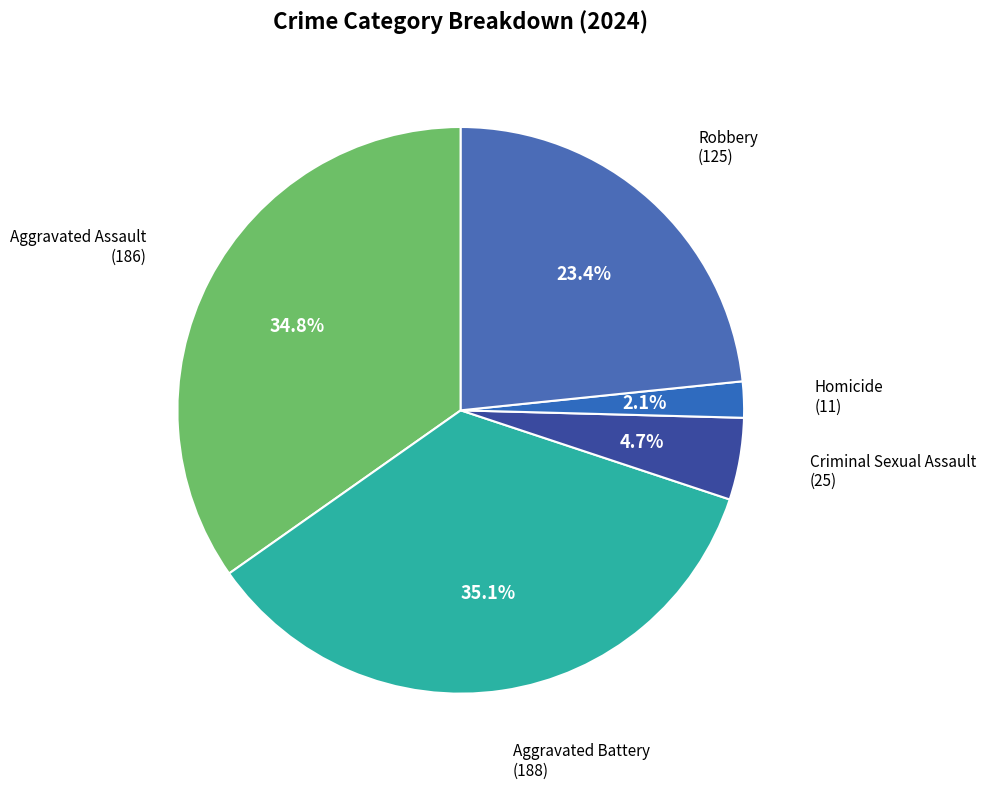

Between Aggravated Battery and Homicide, which is larger?

Aggravated Battery